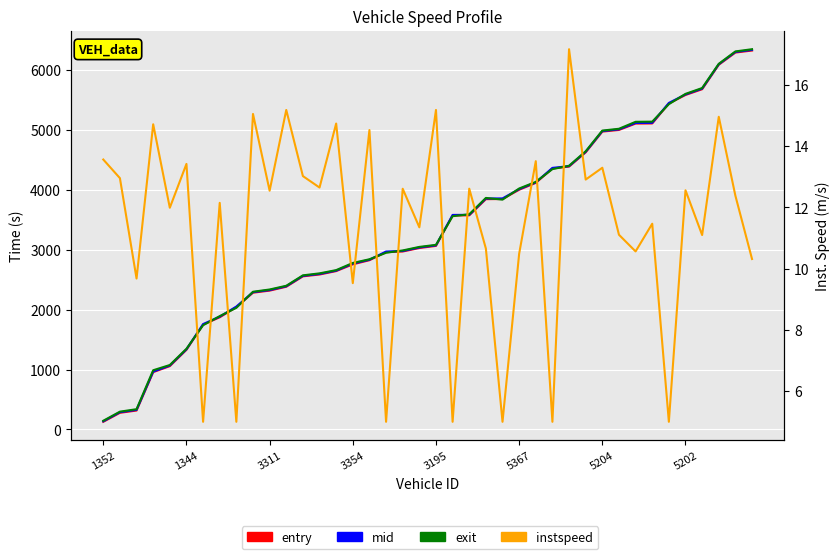

What are all the series names shown in the legend?

entry, mid, exit, instspeed